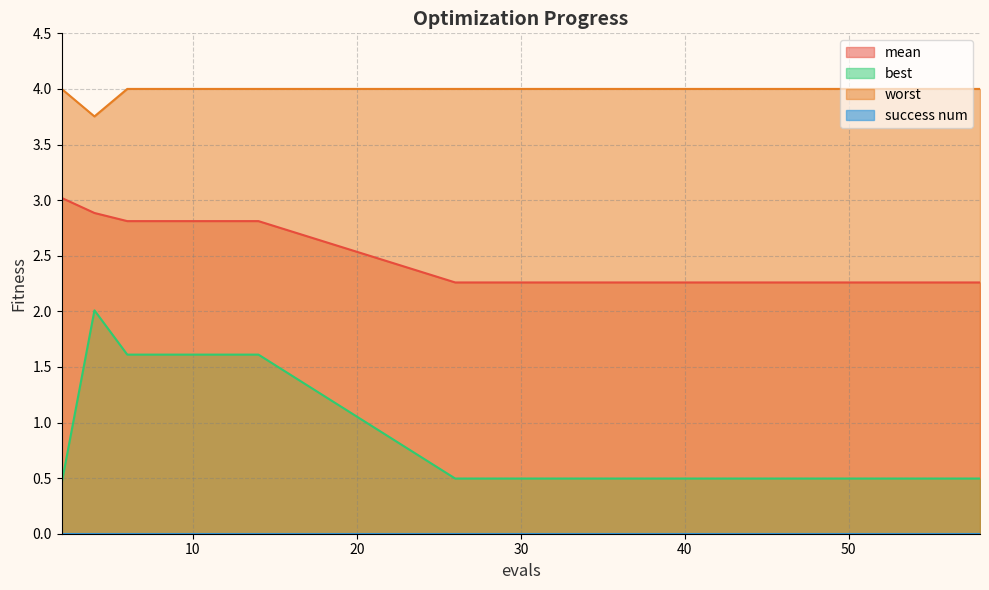

Where is the first local maximum for best?

4